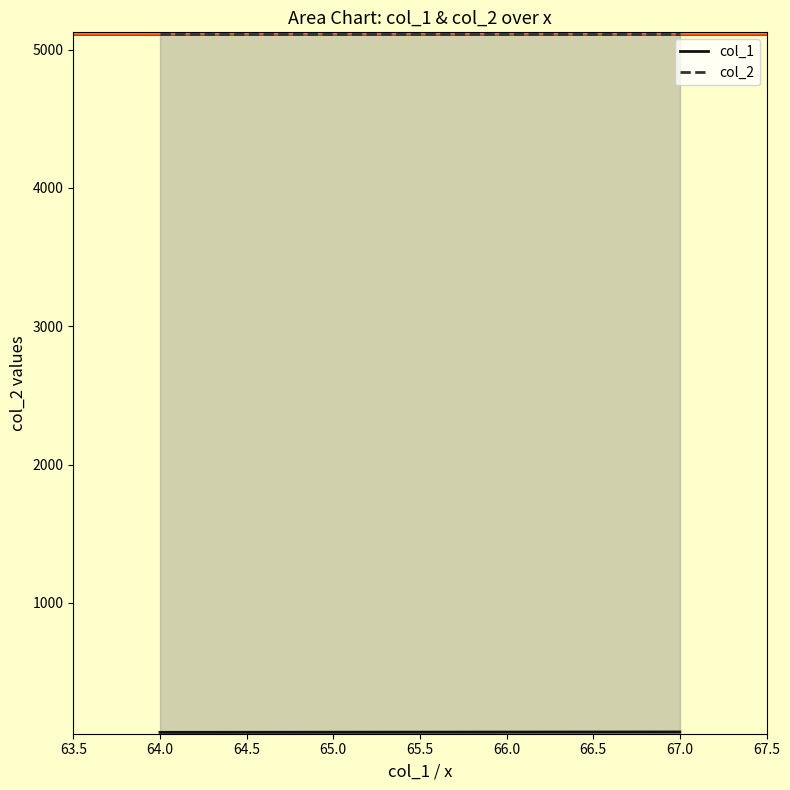

Which series has the largest total across all categories?

col_2